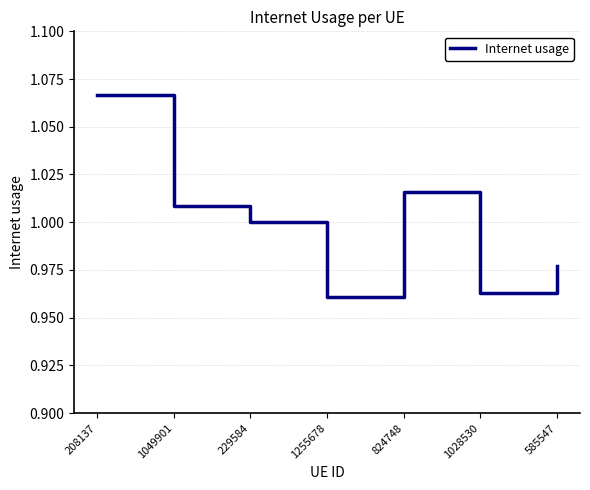

Is it true that the value at 585547 is 1.0?

True